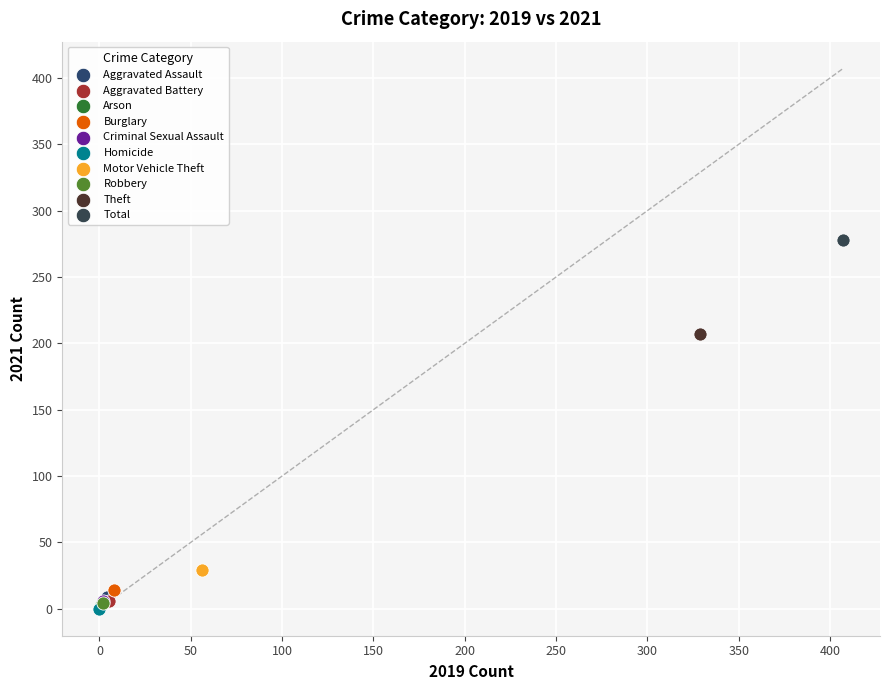

Which series contains the highest Y value?

Total